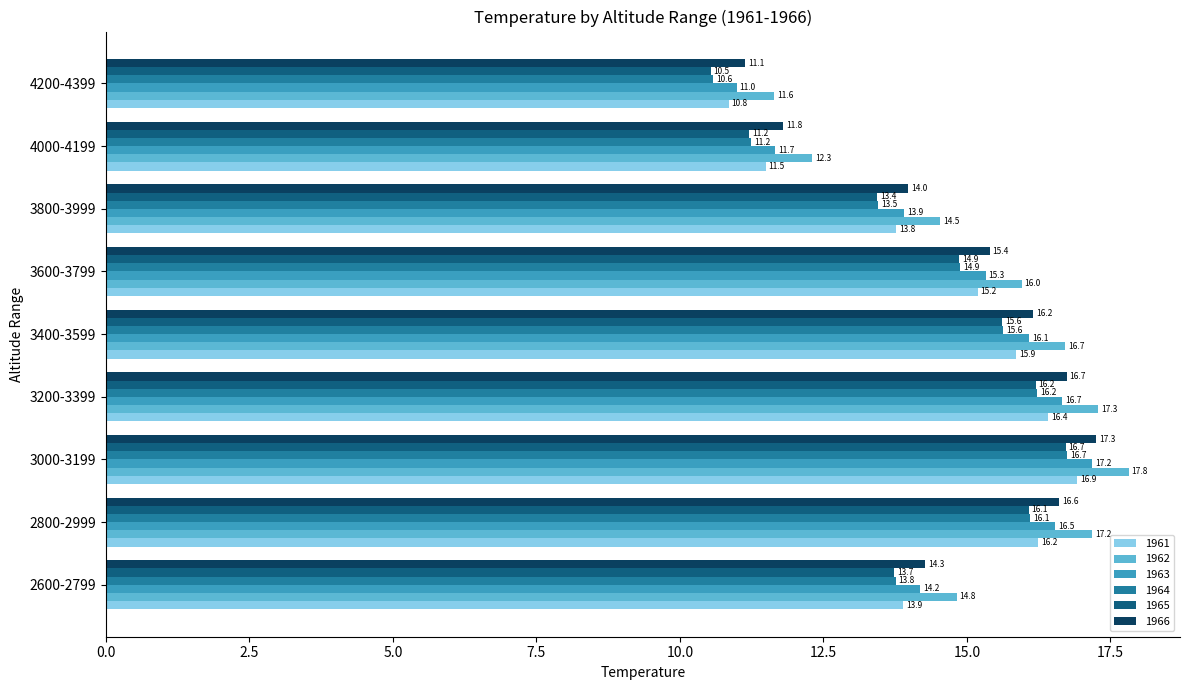

The value of 1961 at 3200-3399 is 16.4. True or false?

True